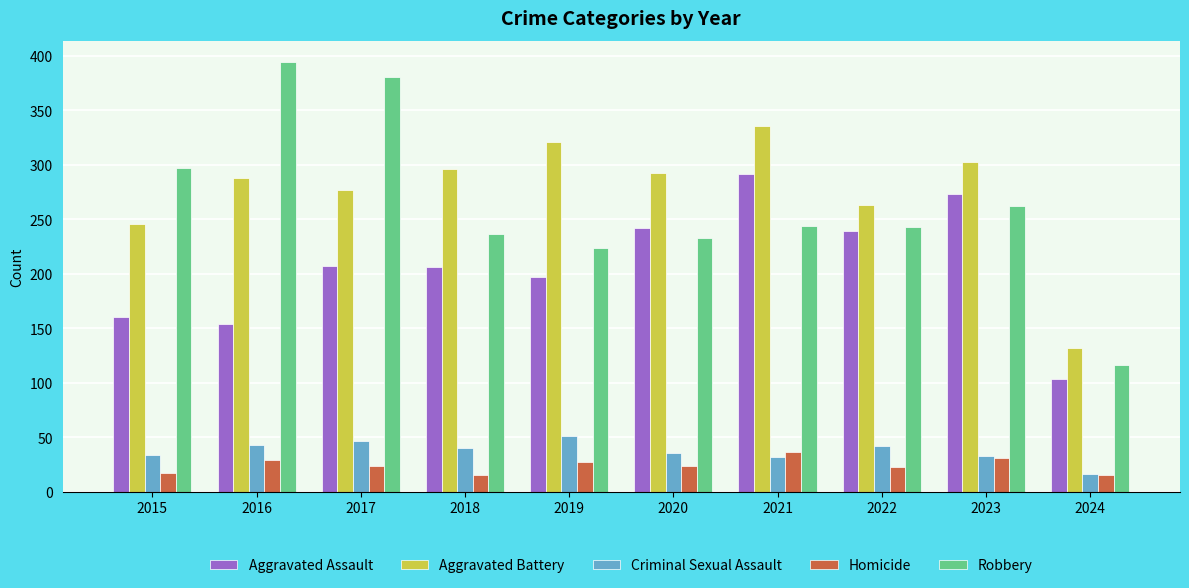

What is the sum of the Aggravated Battery values at 2021 and 2015?

582